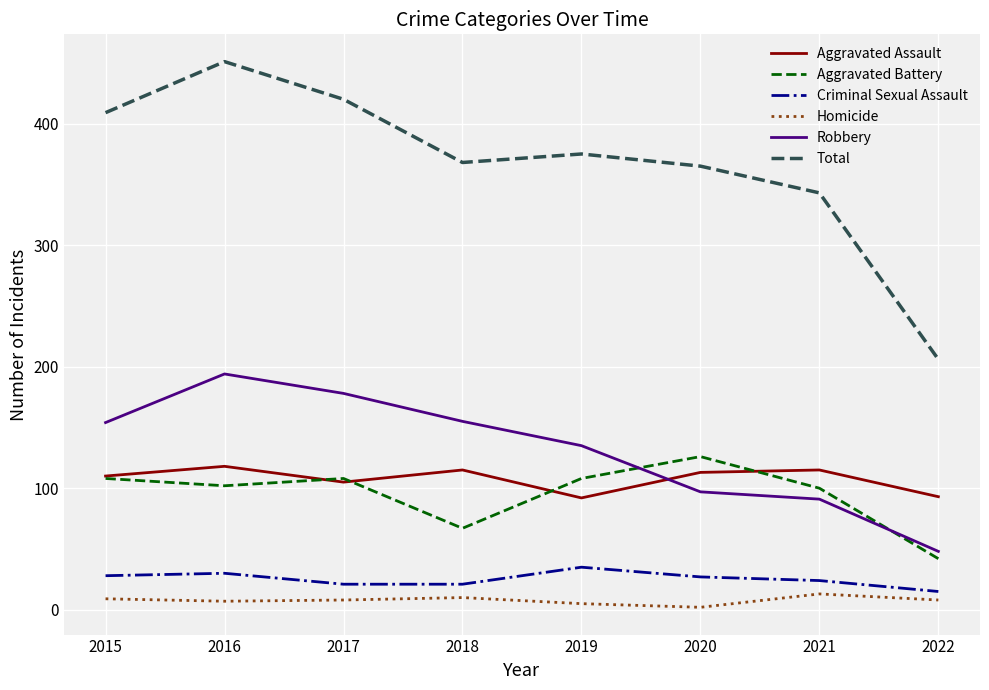

At which category is the sum across all series the highest?

2016